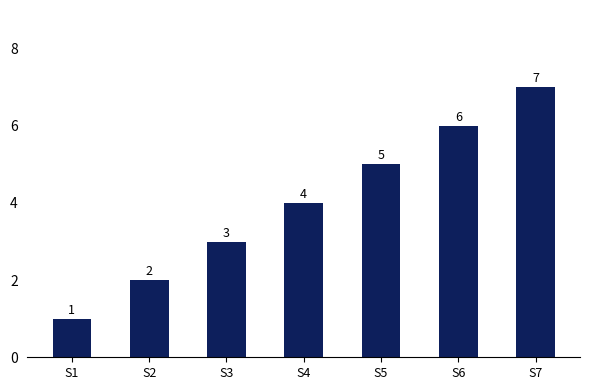

Reading left to right, what are all the values shown in this chart?

S1=1	S2=2	S3=3	S4=4	S5=5	S6=6	S7=7